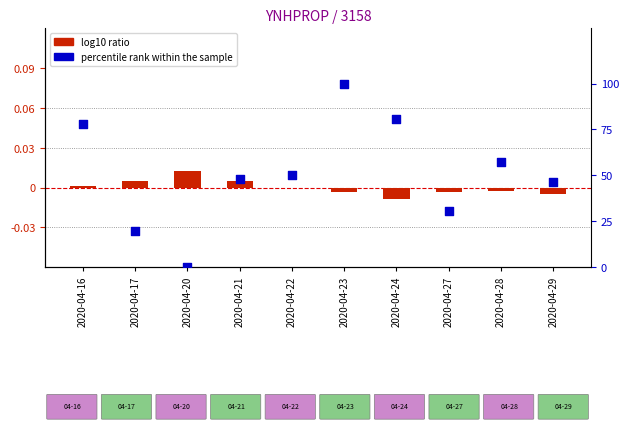

At how many categories does at least one series exceed 3?

9